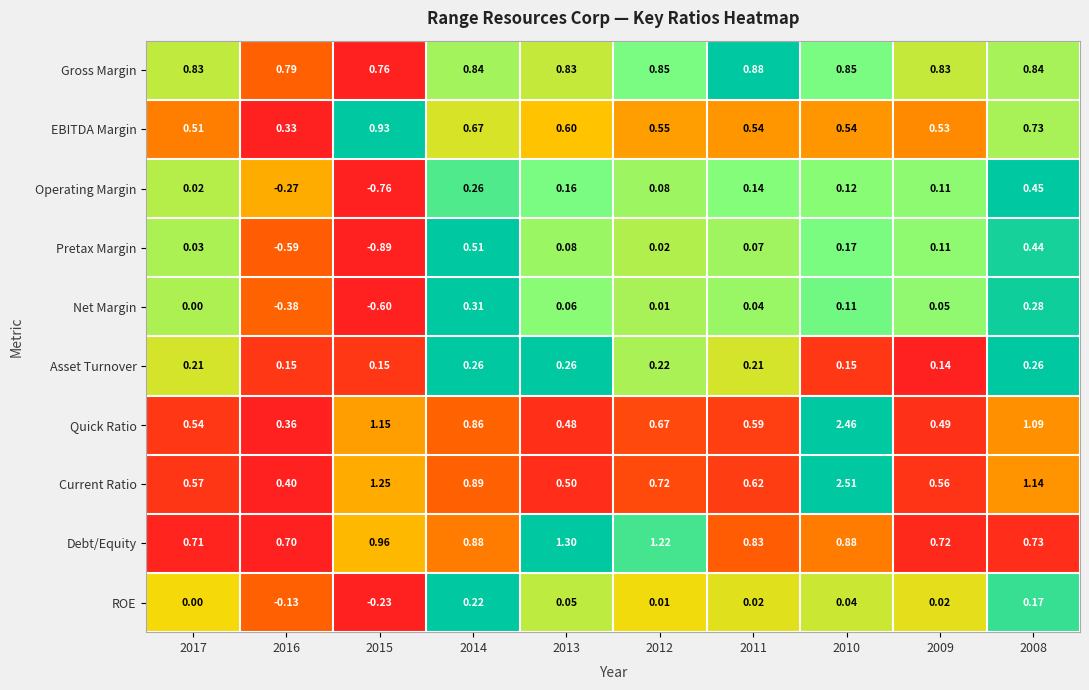

At 2010, list the series in order from smallest to largest.

ROE, Net Margin, Operating Margin, Asset Turnover, Pretax Margin, EBITDA Margin, Gross Margin, Debt/Equity, Quick Ratio, Current Ratio